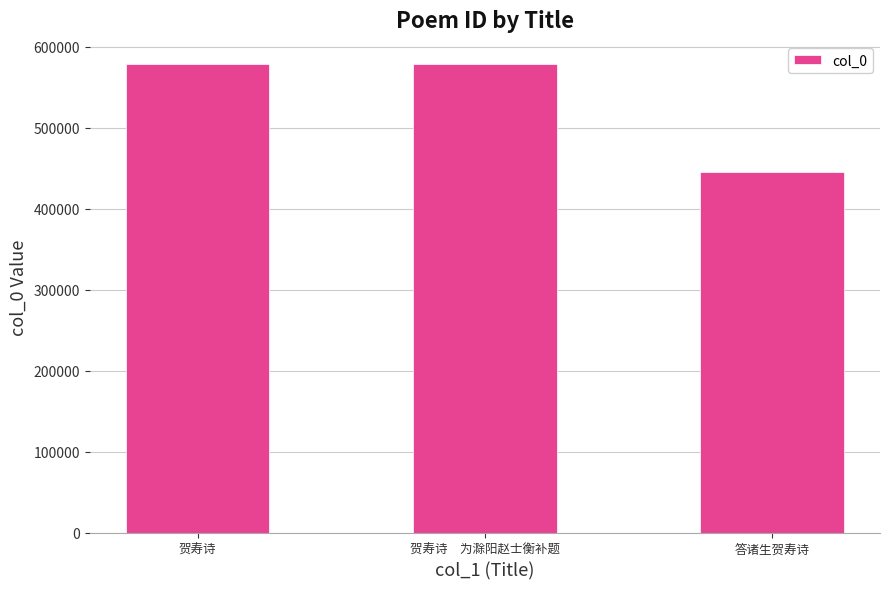

What is the maximum value shown in the chart?

578617